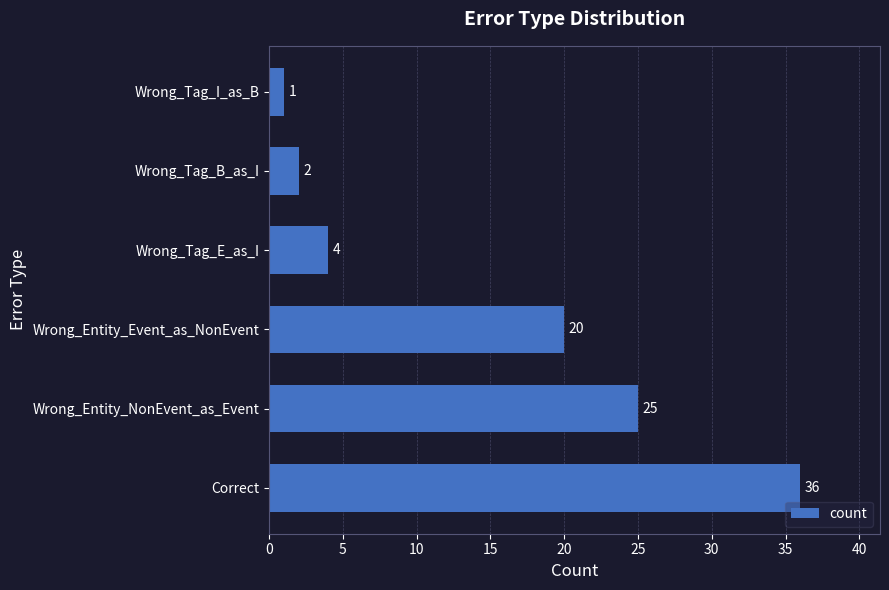

Reading bottom to top, what are all the values shown in this chart?

36	25	20	4	2	1